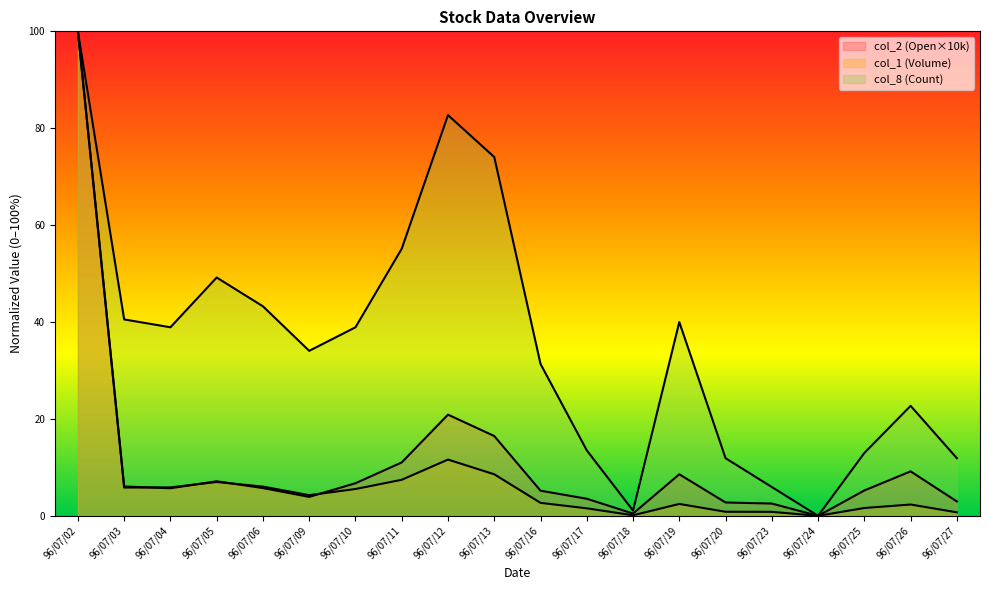

In col_2 (Open×10k), how many points are higher than both neighbors (excluding endpoints)?

4